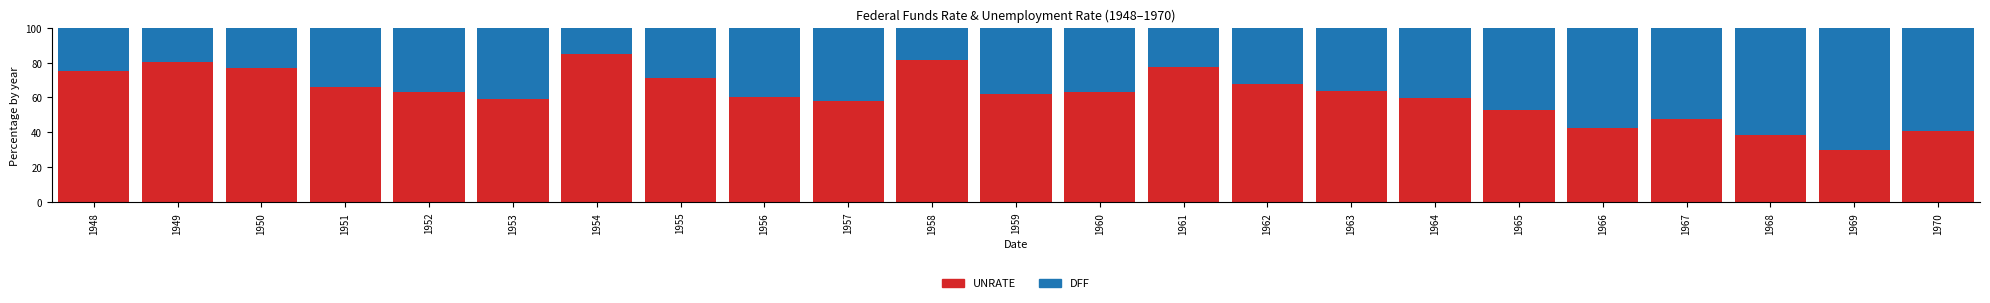

Are the bars grouped side by side (vs. stacked)?

No